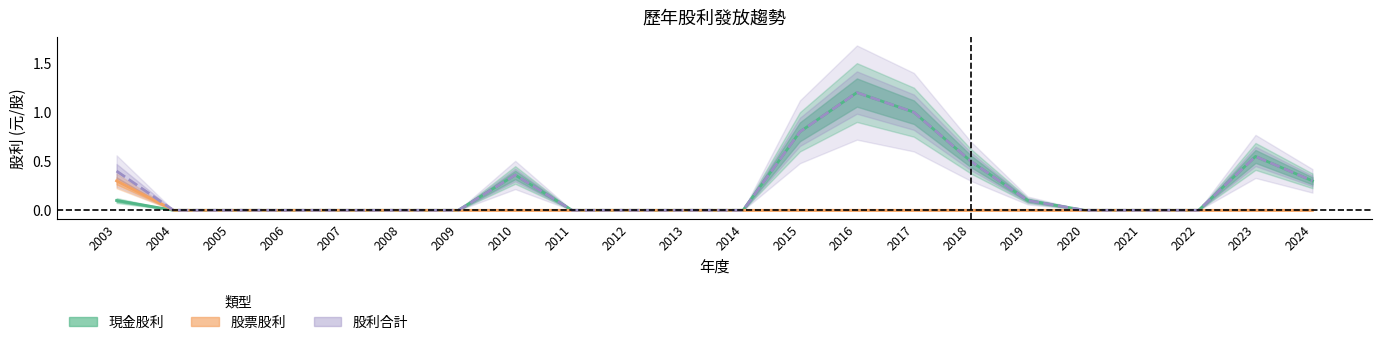

Reading left to right, list all the values displayed in this chart.

現金股利: 2003=0.1	2004=0.0	2005=0.0	2006=0.0	2007=0.0	2008=0.0	2009=0.0	2010=0.4	2011=0.0	2012=0.0	2013=0.0	2014=0.0	2015=0.8	2016=1.2	2017=1.0	2018=0.5	2019=0.1	2020=0.0	2021=0.0	2022=0.0	2023=0.5	2024=0.3
股票股利: 2003=0.3	2004=0.0	2005=0.0	2006=0.0	2007=0.0	2008=0.0	2009=0.0	2010=0.0	2011=0.0	2012=0.0	2013=0.0	2014=0.0	2015=0.0	2016=0.0	2017=0.0	2018=0.0	2019=0.0	2020=0.0	2021=0.0	2022=0.0	2023=0.0	2024=0.0
股利合計: 2003=0.4	2004=0.0	2005=0.0	2006=0.0	2007=0.0	2008=0.0	2009=0.0	2010=0.4	2011=0.0	2012=0.0	2013=0.0	2014=0.0	2015=0.8	2016=1.2	2017=1.0	2018=0.5	2019=0.1	2020=0.0	2021=0.0	2022=0.0	2023=0.5	2024=0.3